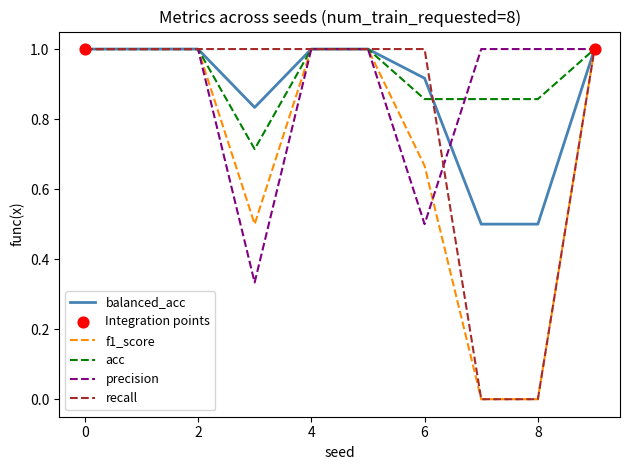

Which series has the largest total across all categories?

acc